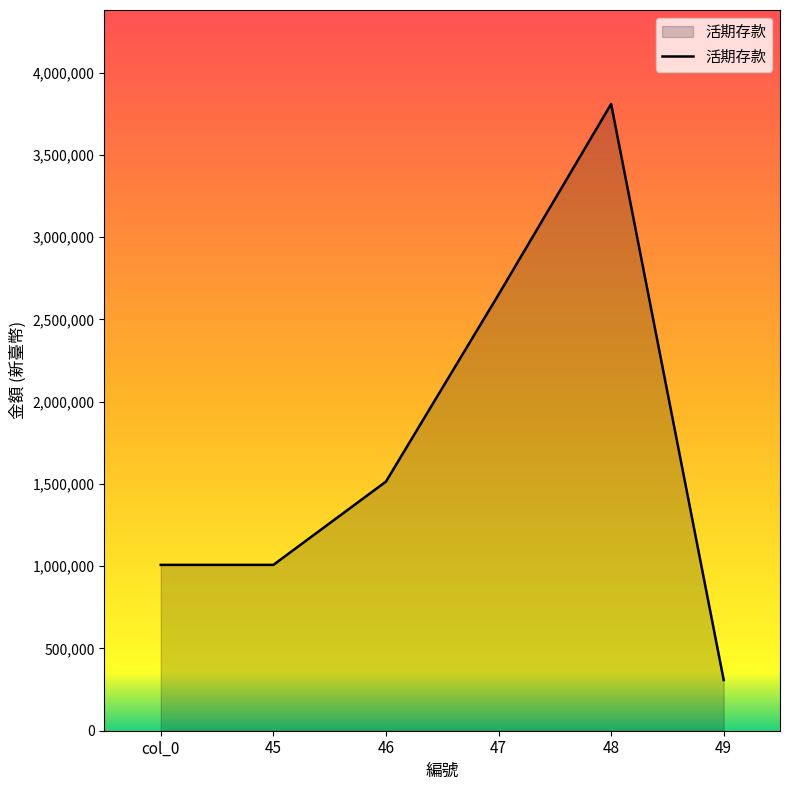

Reading left to right, list all the values displayed in this chart.

col_0=1007883	45=1007883	46=1513885	47=2650275	48=3808654	49=308065